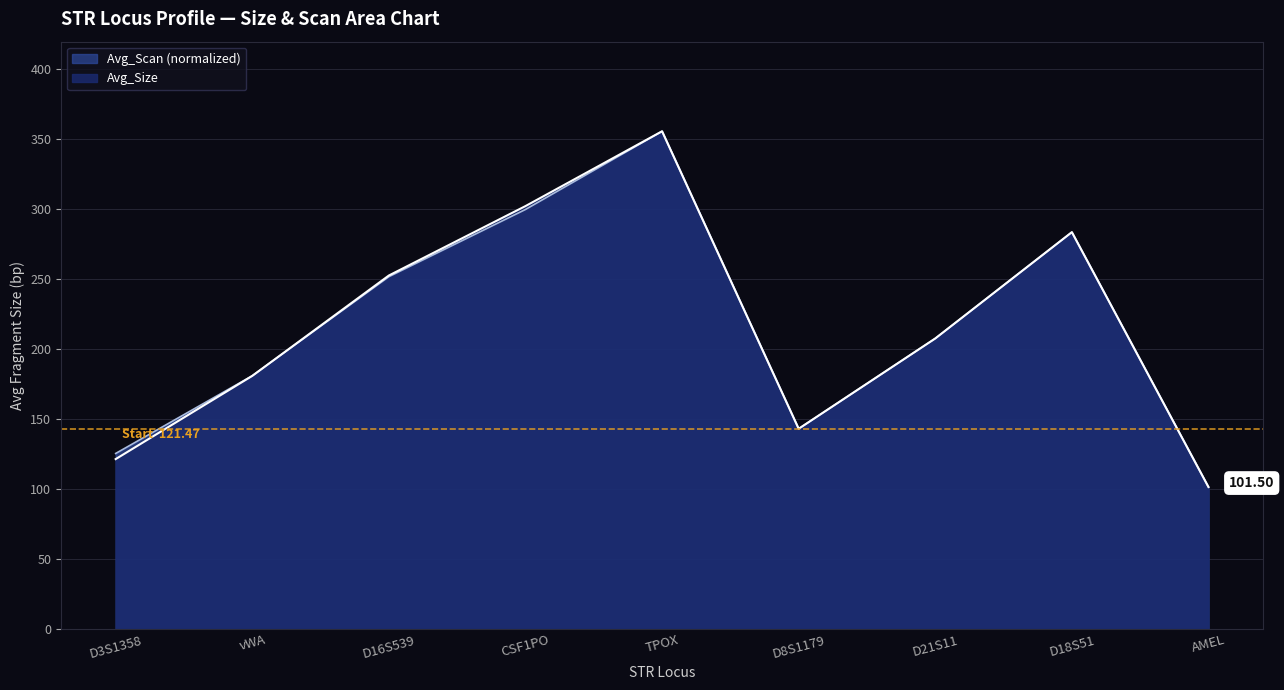

What is the difference between the second highest and second lowest values in the Avg_Scan series?

174.4